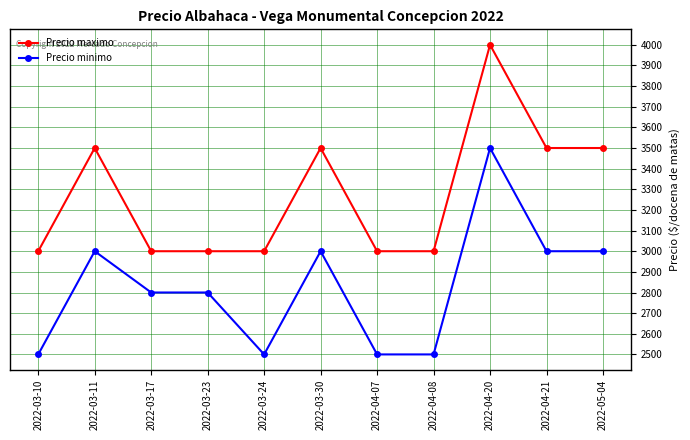

What is the label of the 1st point from the left?

2022-03-10